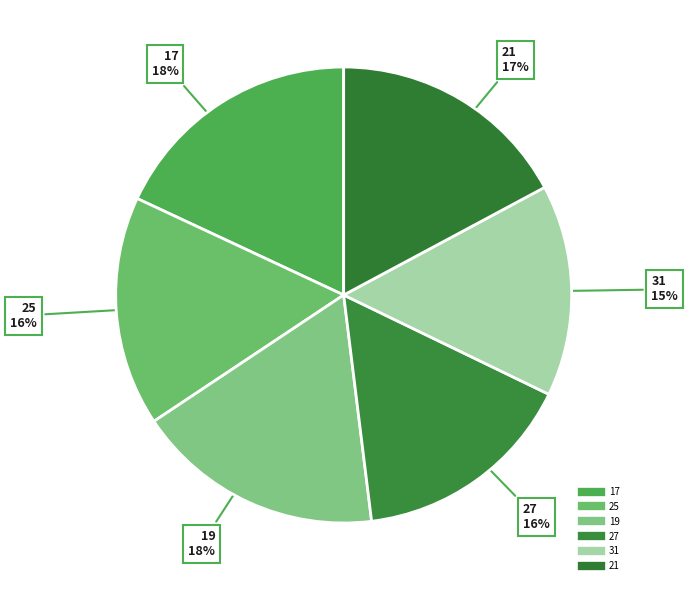

How many segments does this pie chart have?

6